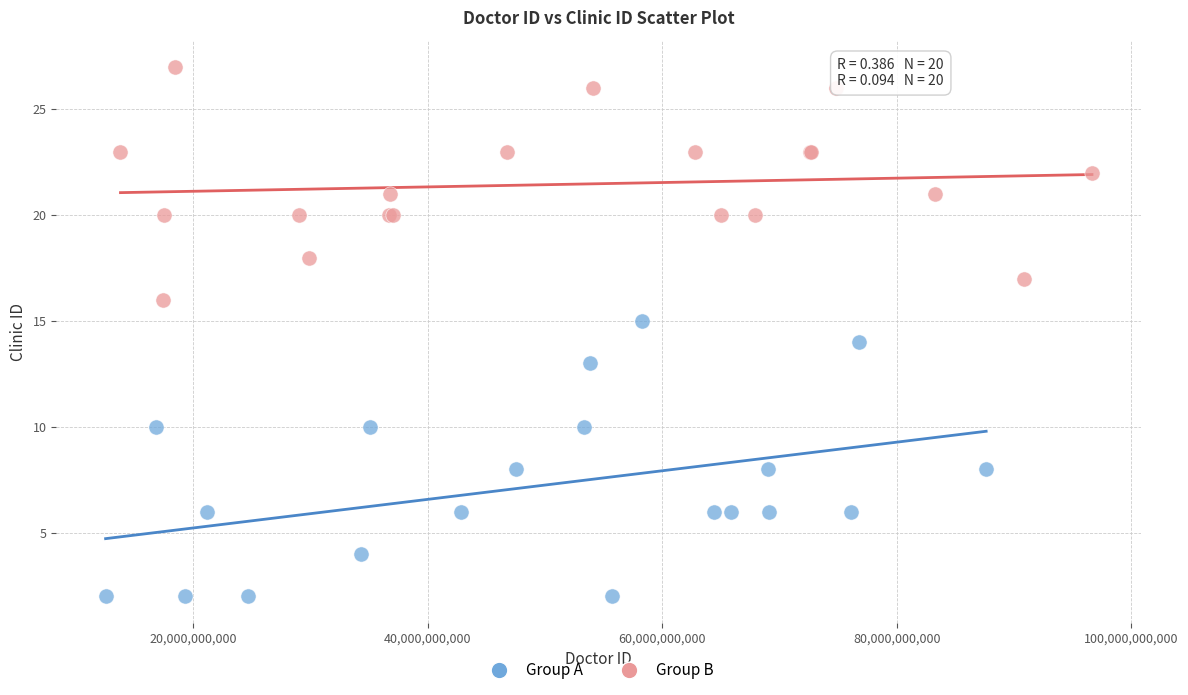

Which series has the widest spread of Y values?

Group A